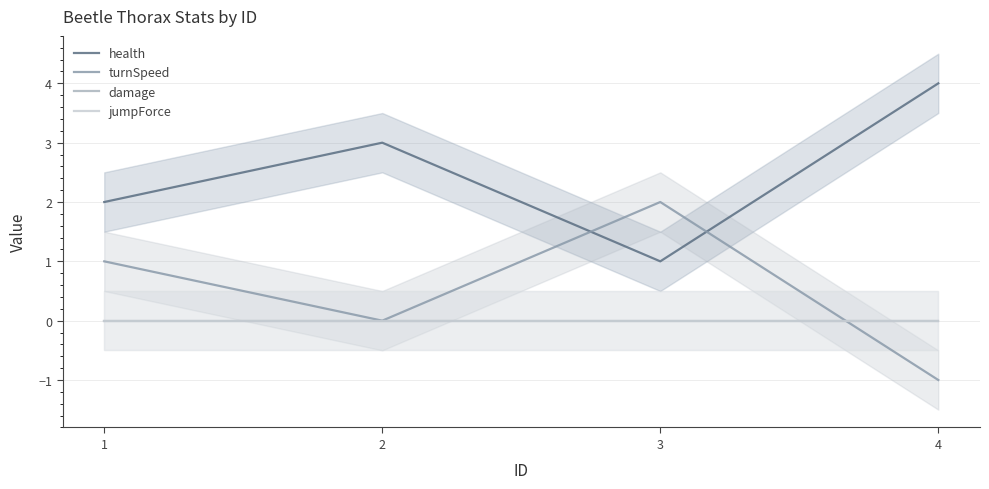

How many lines are shown in the chart?

4